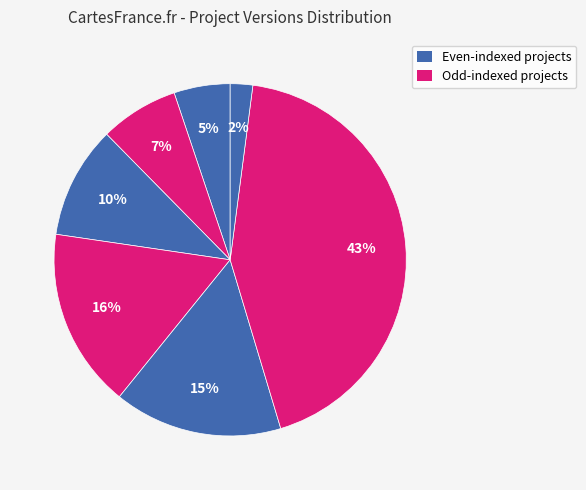

Count the number of slices in the pie.

7